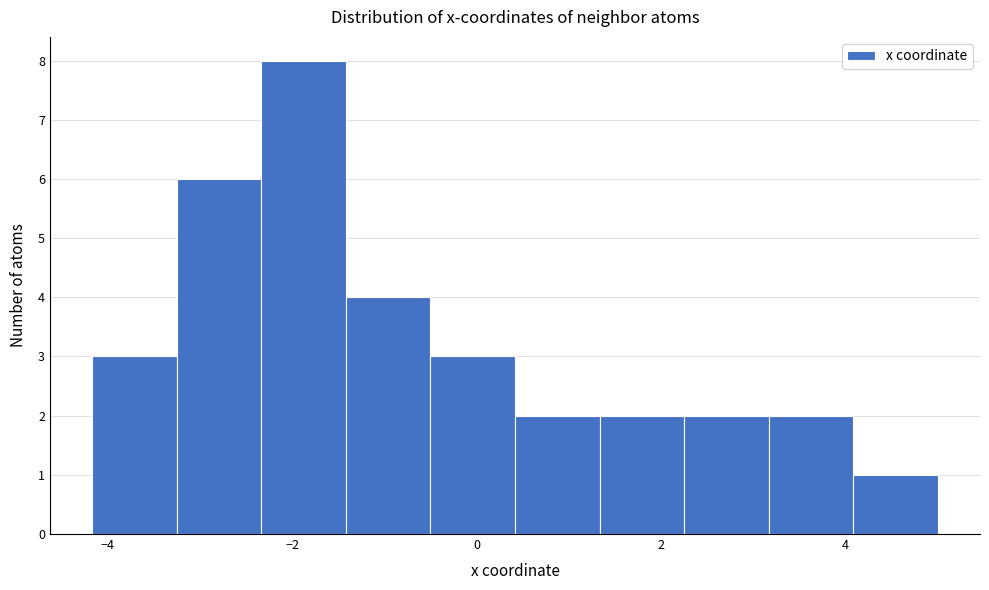

Which range on the x-axis has the tallest bar?

-2.4 to -1.4